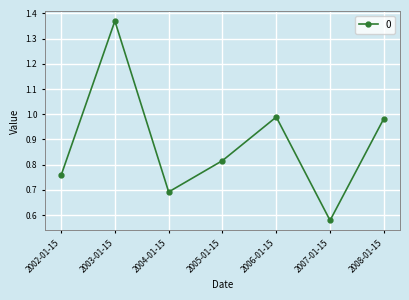

What is the change in value from 2002-01-15 to 2007-01-15?

-0.2